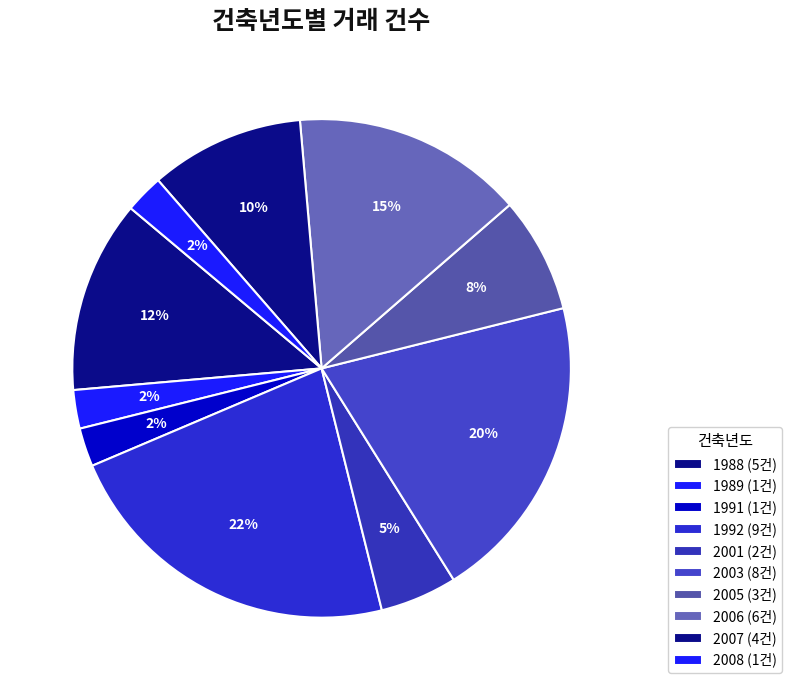

How many slices are in this pie chart?

10